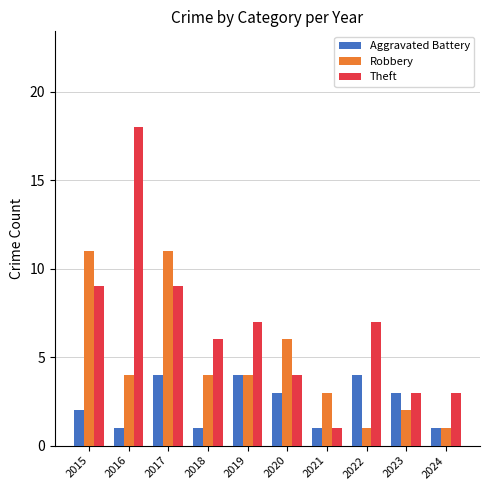

What is the average value of the Theft series?

7